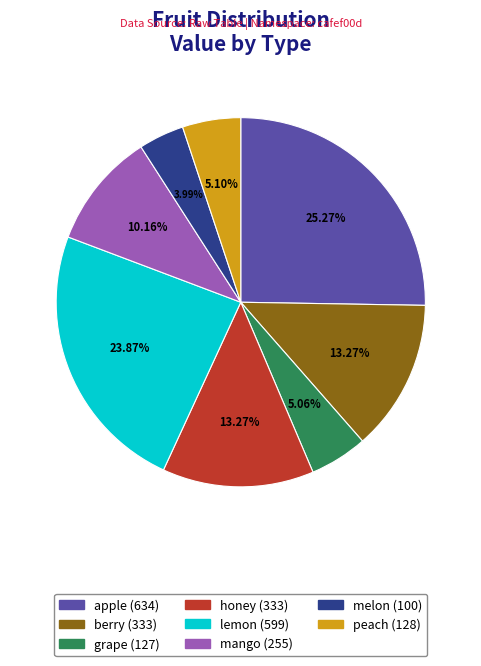

Is there any slice that represents more than half of the pie?

No